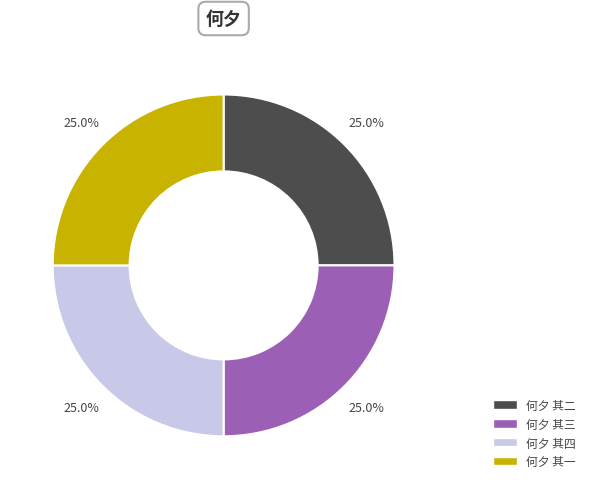

True or false: 何夕 其三 accounts for 33% of the total.

False